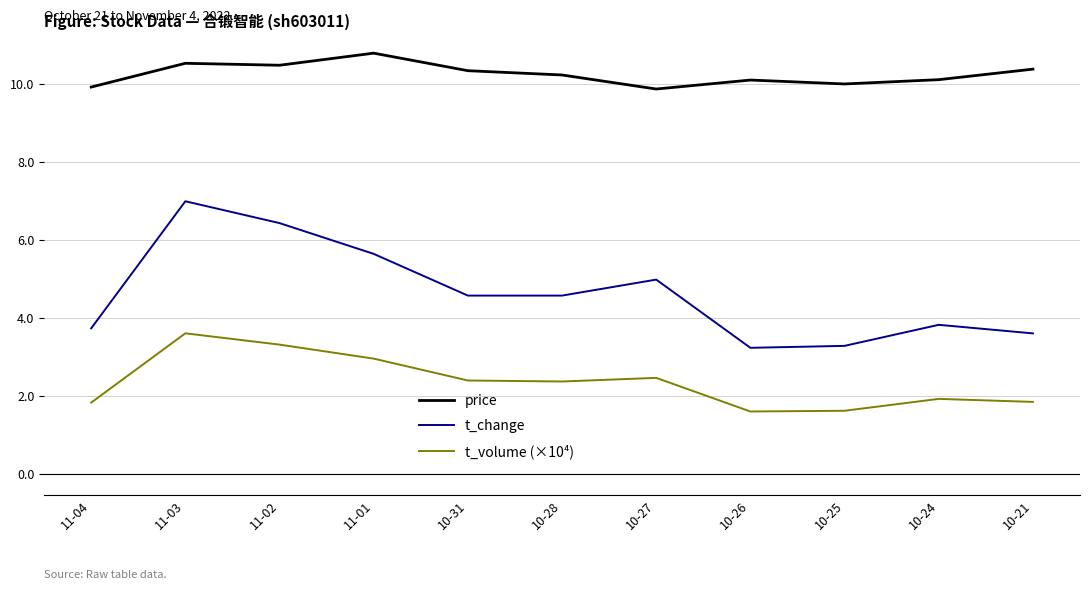

Is it true that t_change equals 4.6 at 10-31?

True